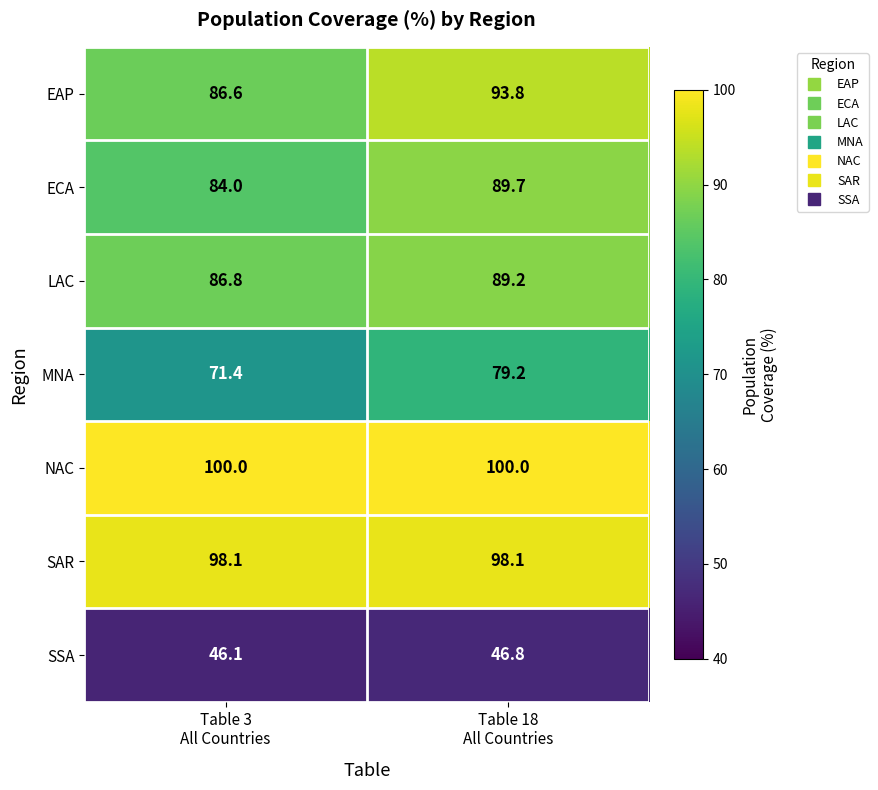

Rank the series by their maximum value, from highest to lowest.

NAC, SAR, EAP, ECA, LAC, MNA, SSA